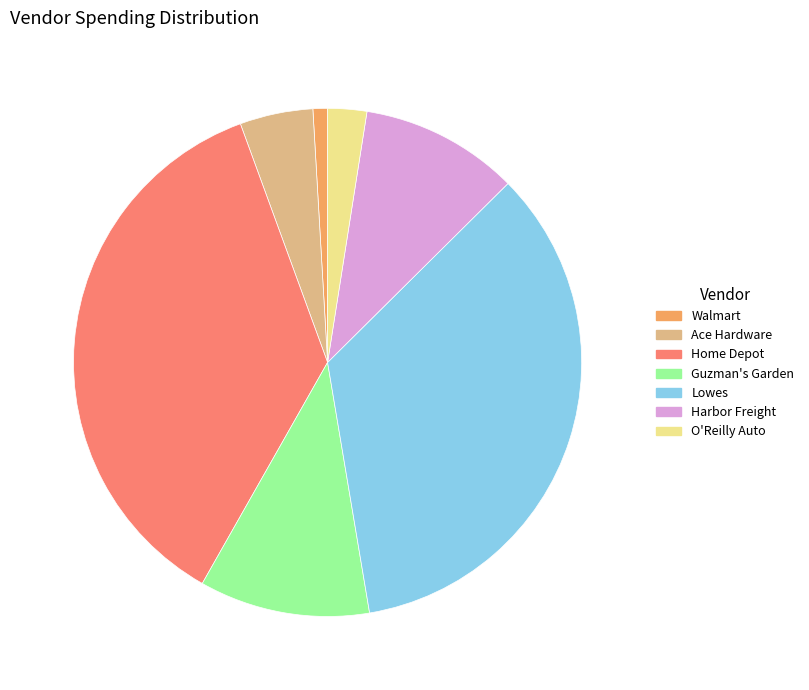

Rank the categories by value from lowest to highest.

Walmart, O'Reilly Auto, Ace Hardware, Harbor Freight, Guzman's Garden, Lowes, Home Depot